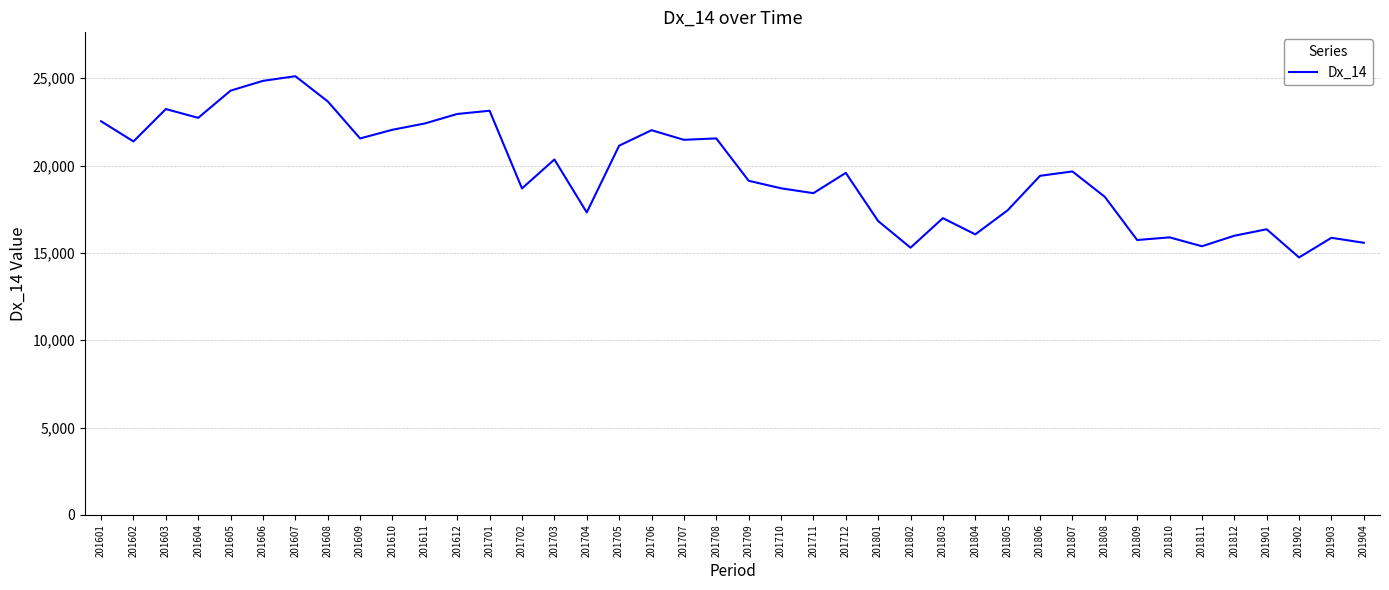

Is it true that the value at 201603 is 13466.5?

False